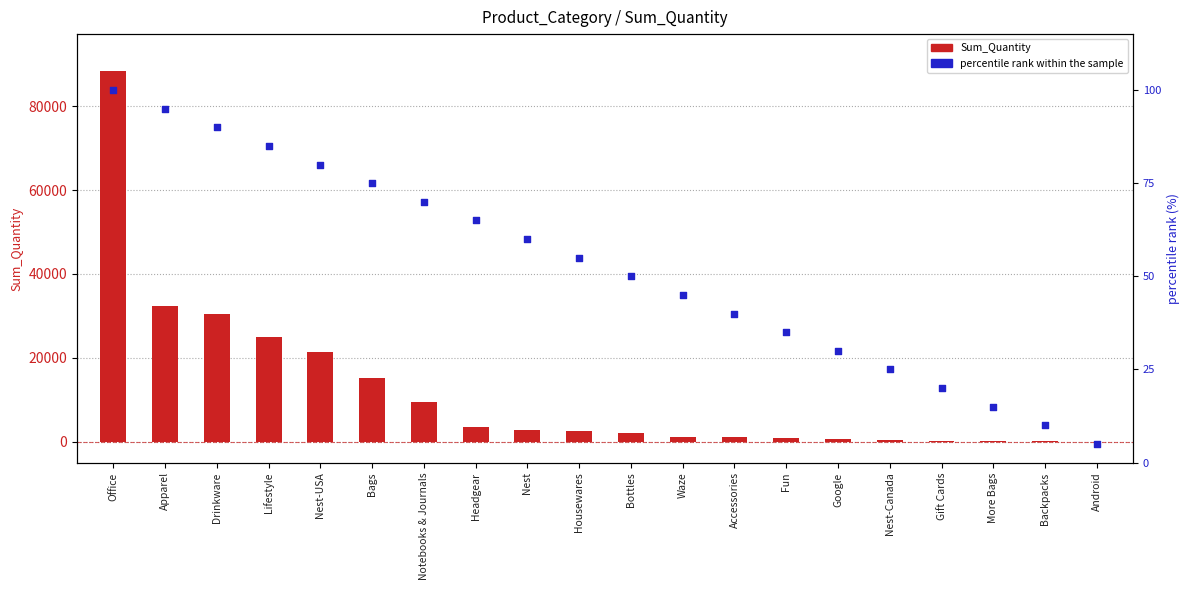

What are all the series names shown in the legend?

Sum_Quantity, percentile rank within the sample